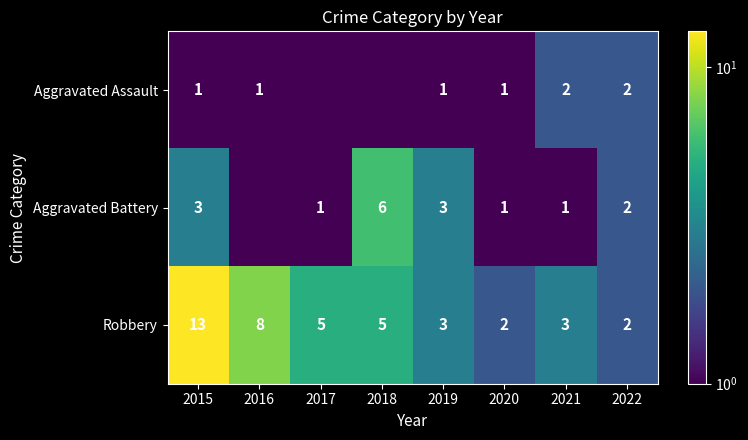

Which label corresponds to the smallest value in the chart?

2017